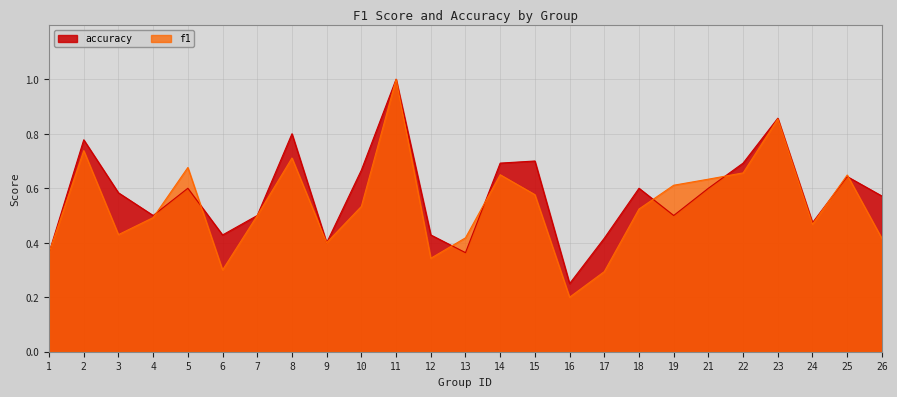

The f1 series shows 0.7 at 5. True or false?

True